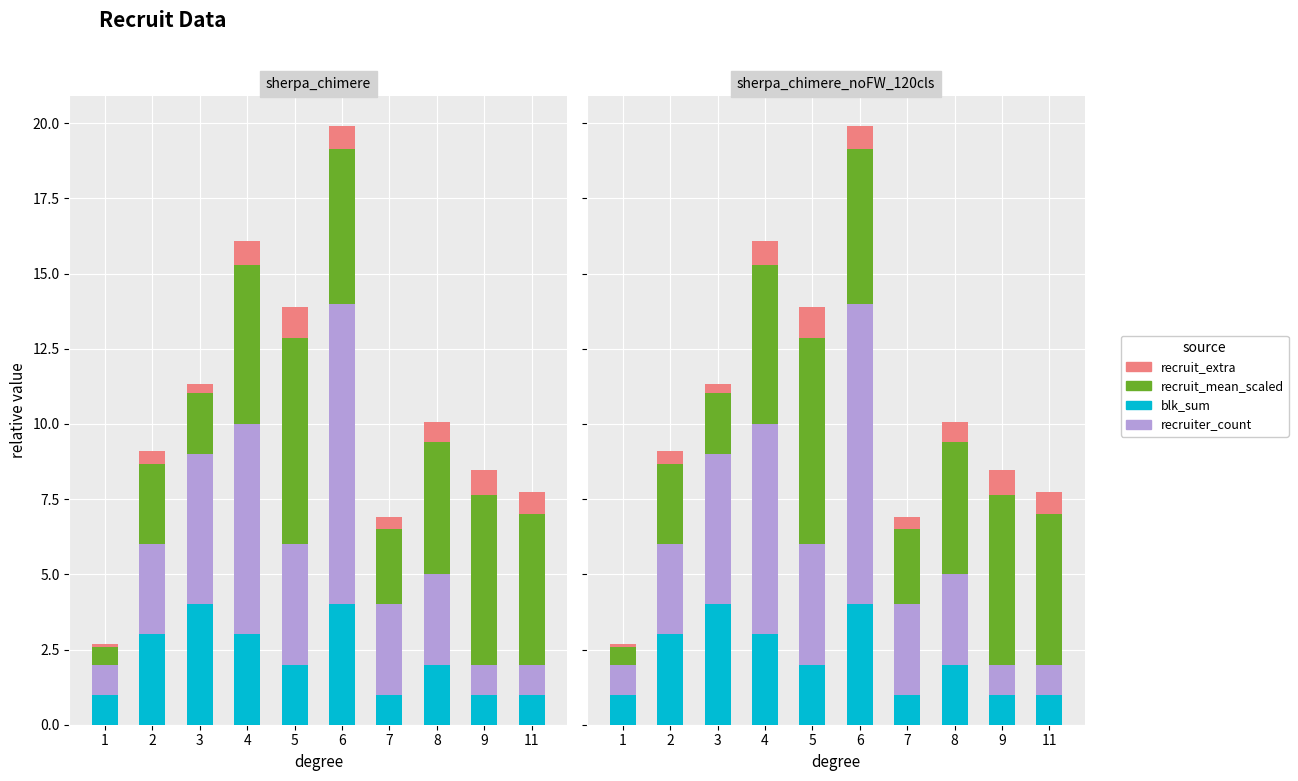

Read the blk_sum value at 1.

1.0